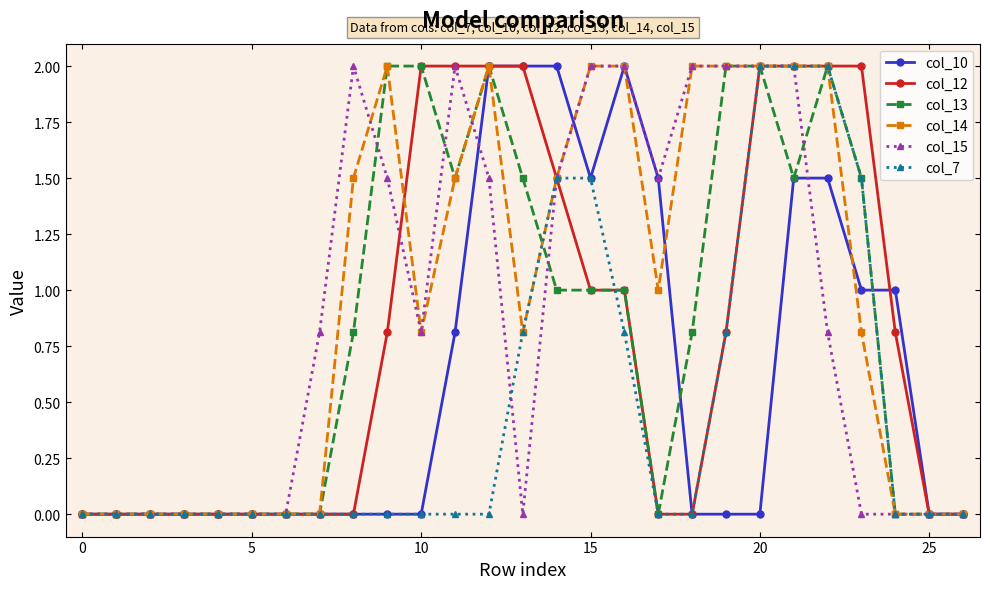

True or false: col_15 has more than 0 interior local peaks.

True